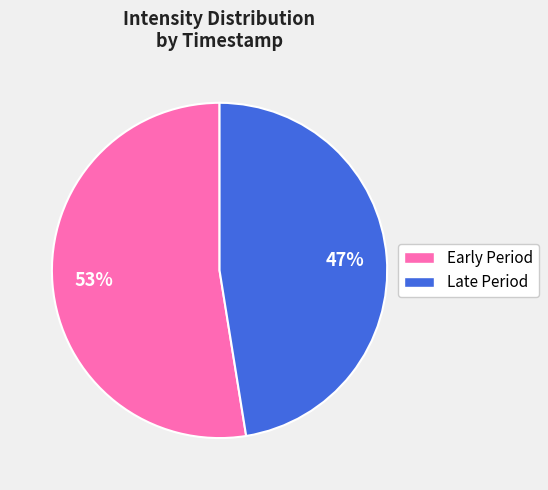

Is there a majority slice in this chart?

Yes